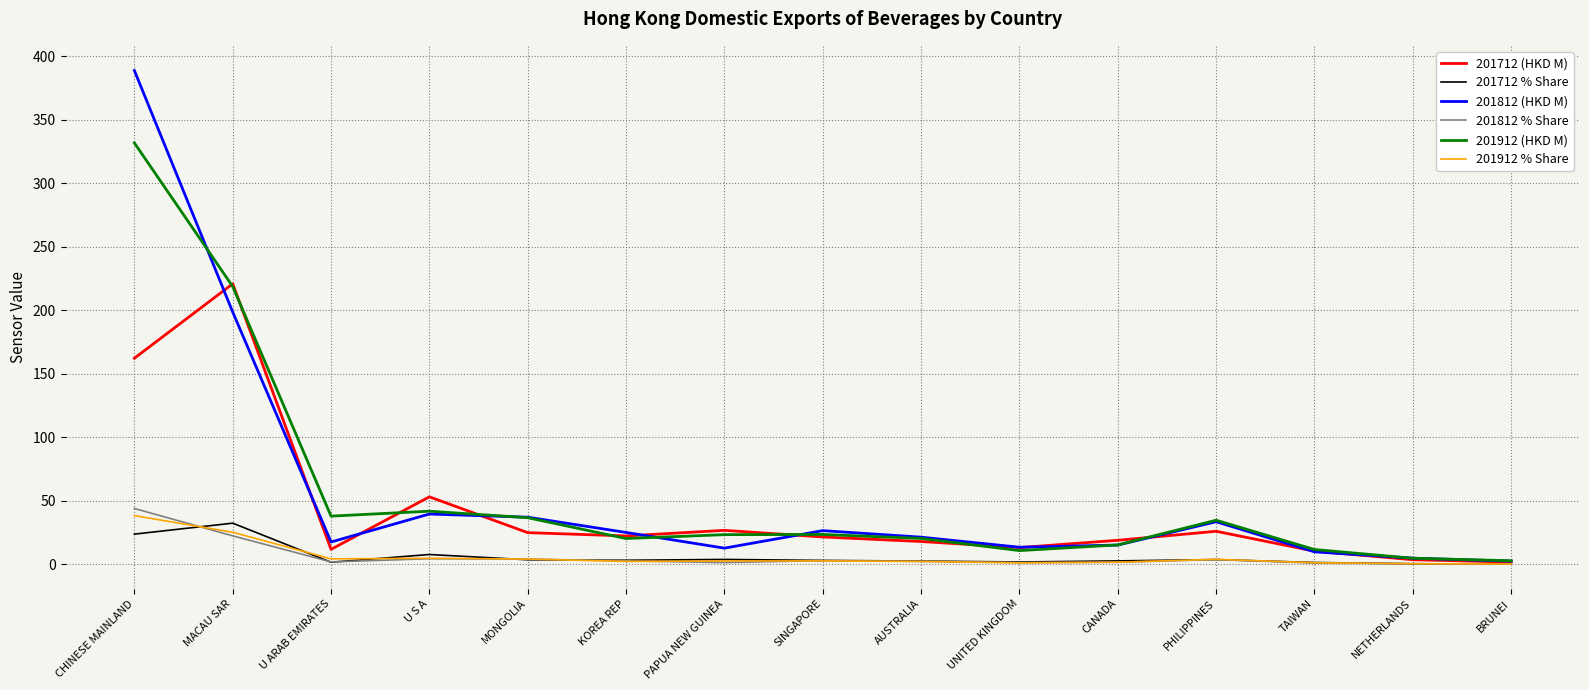

Which series changed the most between MACAU SAR and U S A?

201912 (HKD M)